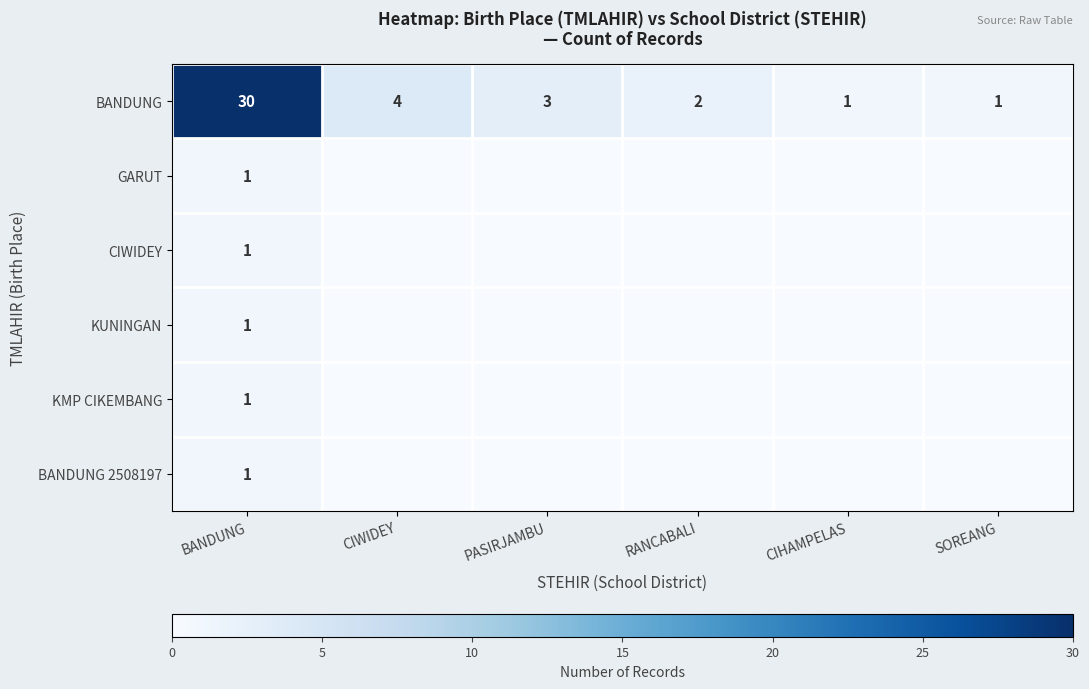

True or false: KUNINGAN has a value of 1 at BANDUNG.

True